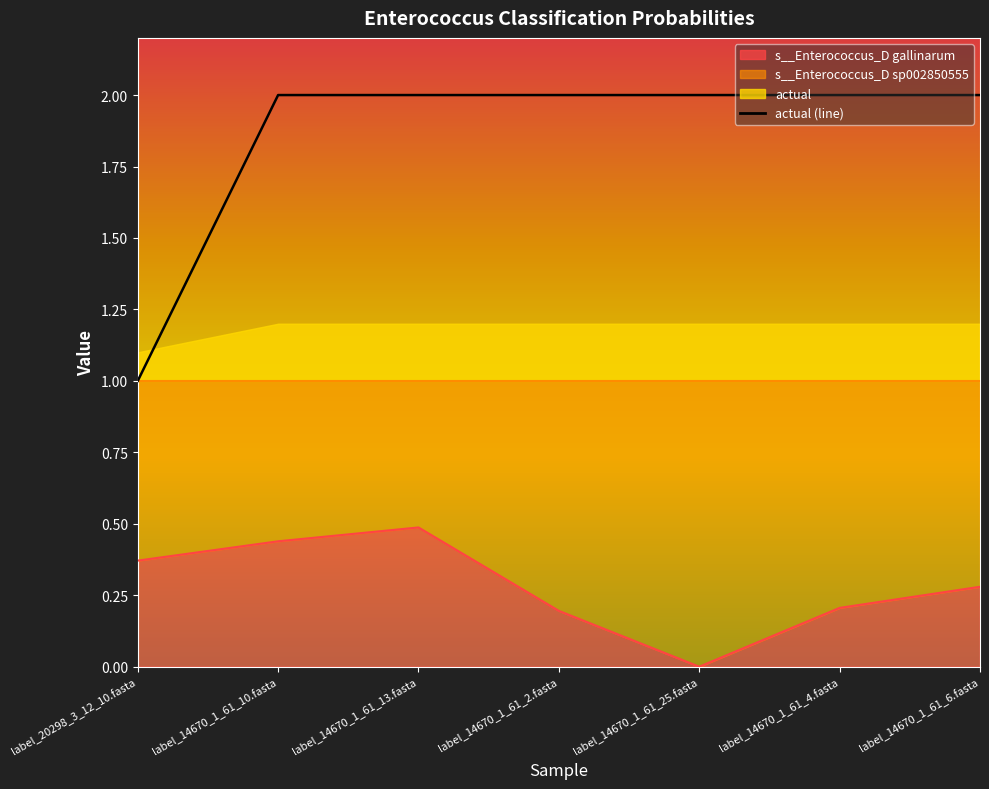

Which category has the highest value in the s__Enterococcus_D gallinarum series?

label_14670_1_61_13.fasta